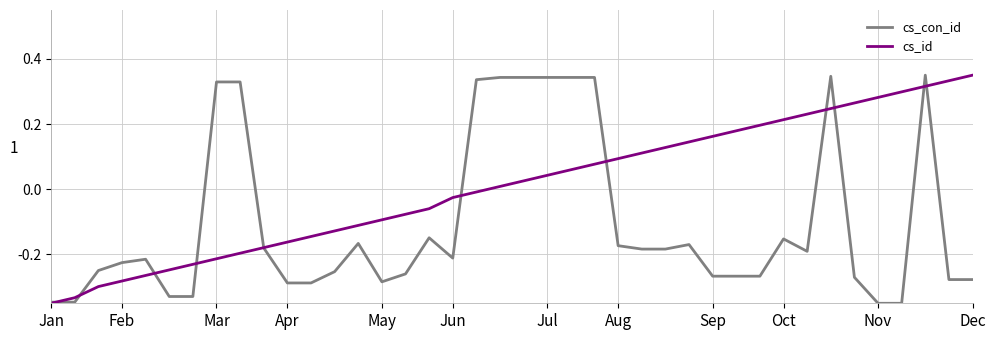

Rank the series by their average value, from highest to lowest.

cs_id, cs_con_id